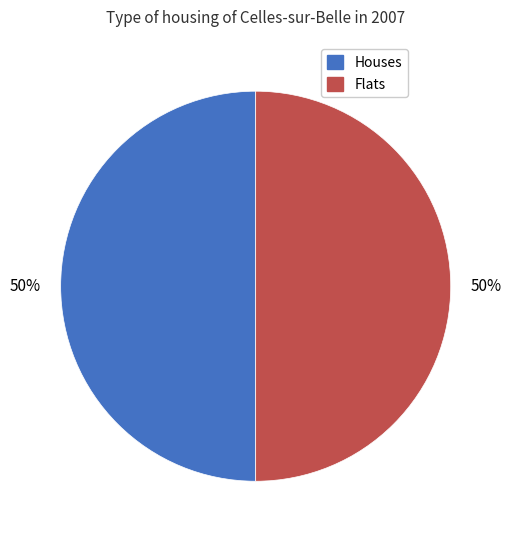

To the nearest percent, what is the average slice percentage?

50%